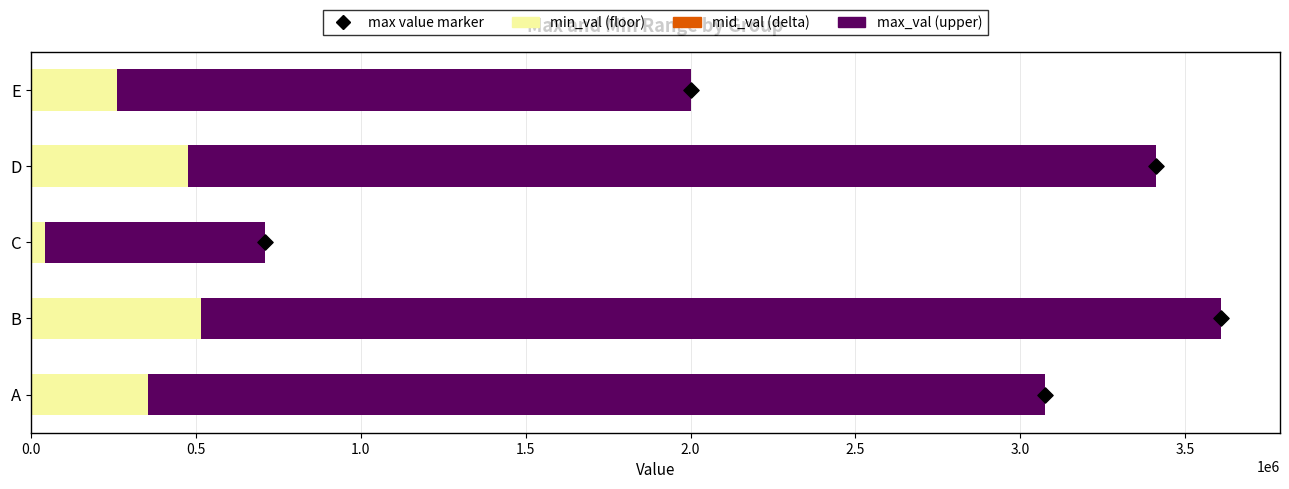

Which series has the largest total across all categories?

max_val (upper)